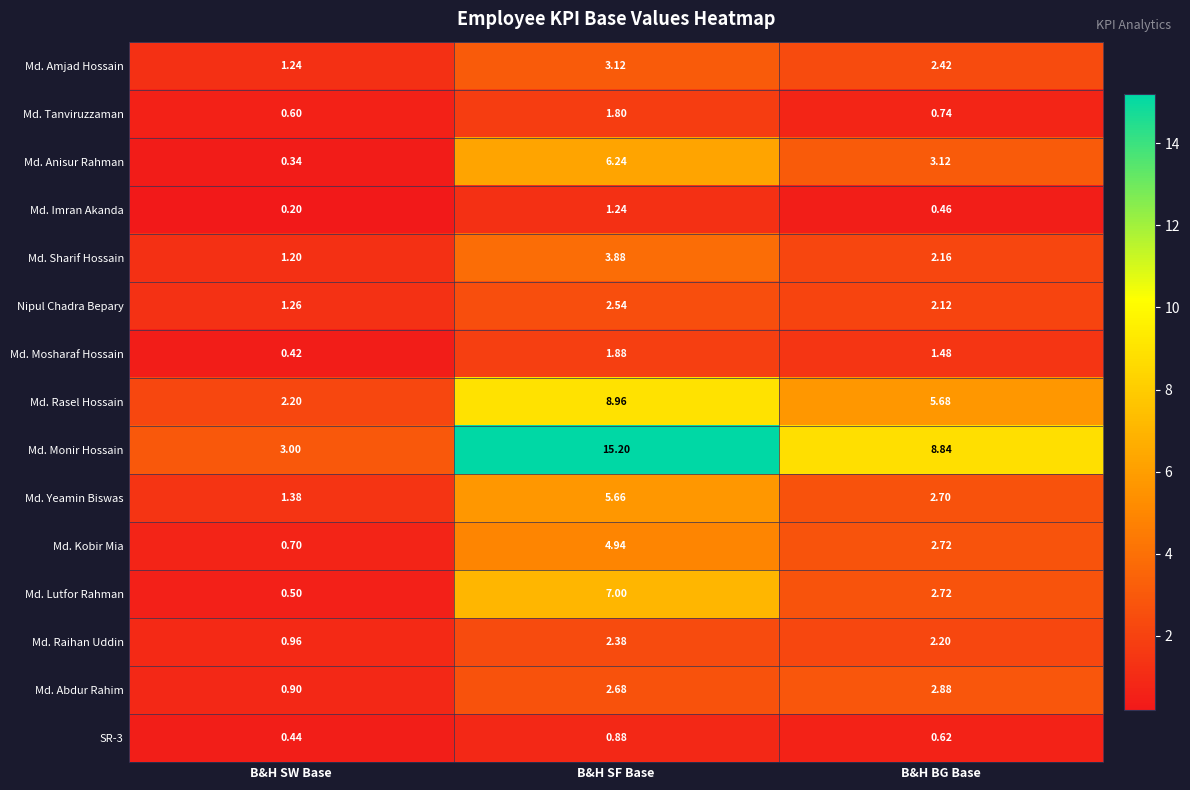

Where is Nipul Chadra Bepary nearest to the value 1?

B&H SW Base